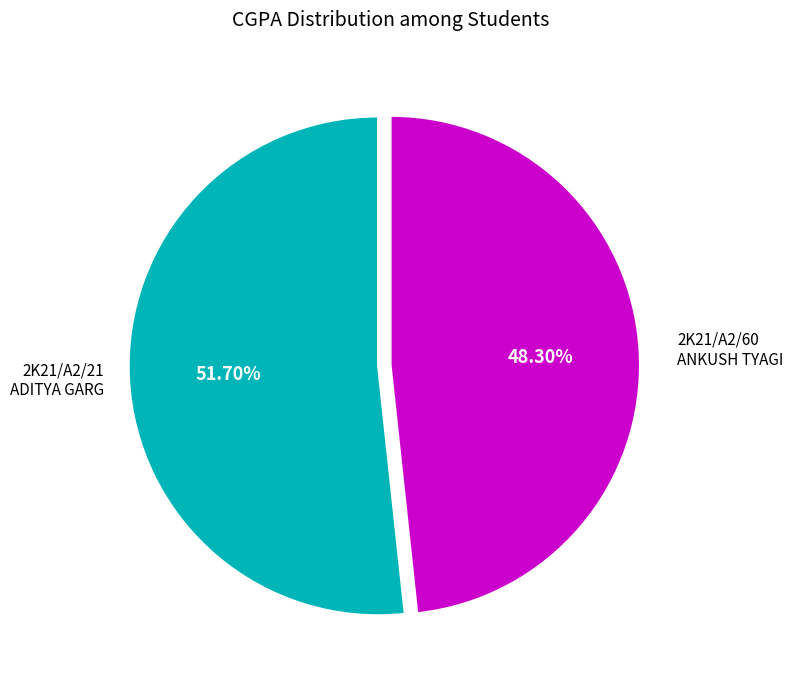

To the nearest percent, what is the average slice percentage?

50%